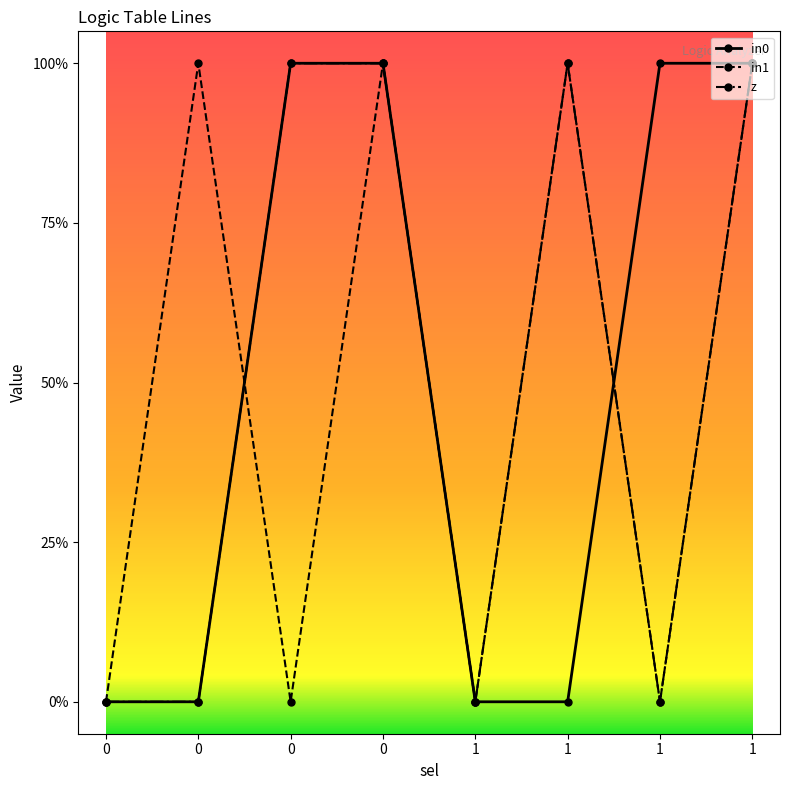

Reading left to right, extract all data points from this chart.

in0: 0=0	0=0	0=1	0=1	1=0	1=0	1=1	1=1
in1: 0=0	0=1	0=0	0=1	1=0	1=1	1=0	1=1
z: 0=0	0=0	0=1	0=1	1=0	1=1	1=0	1=1